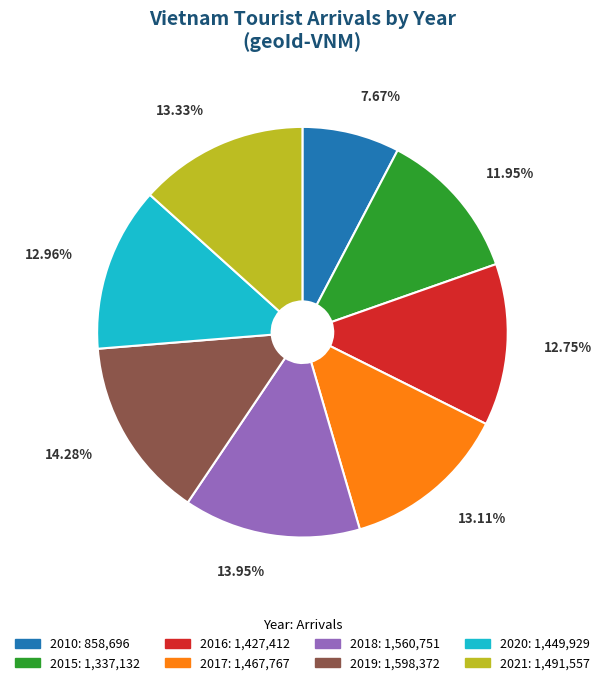

How many slices are in this pie chart?

8